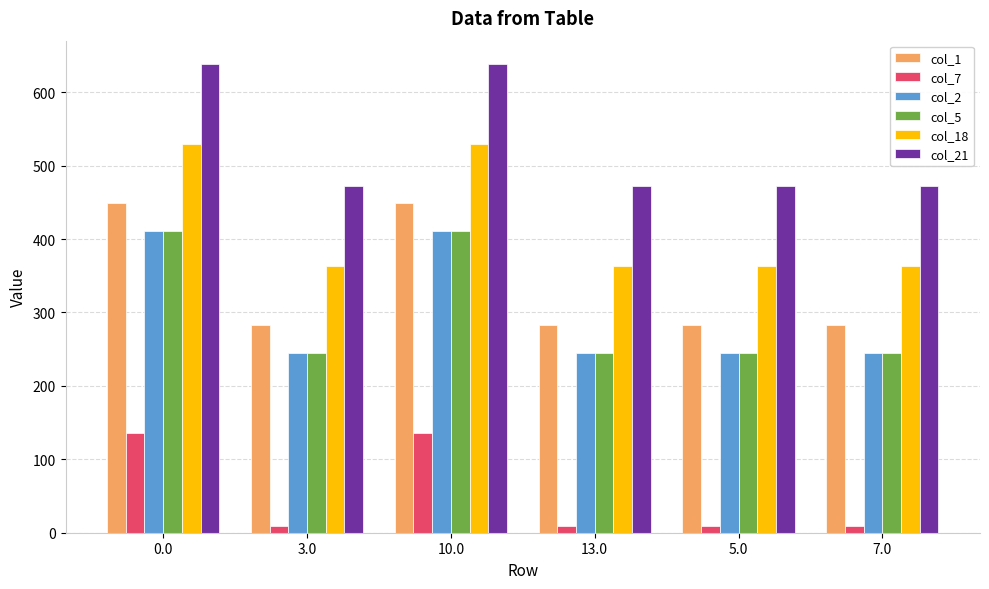

What position from the right is 5.0?

2